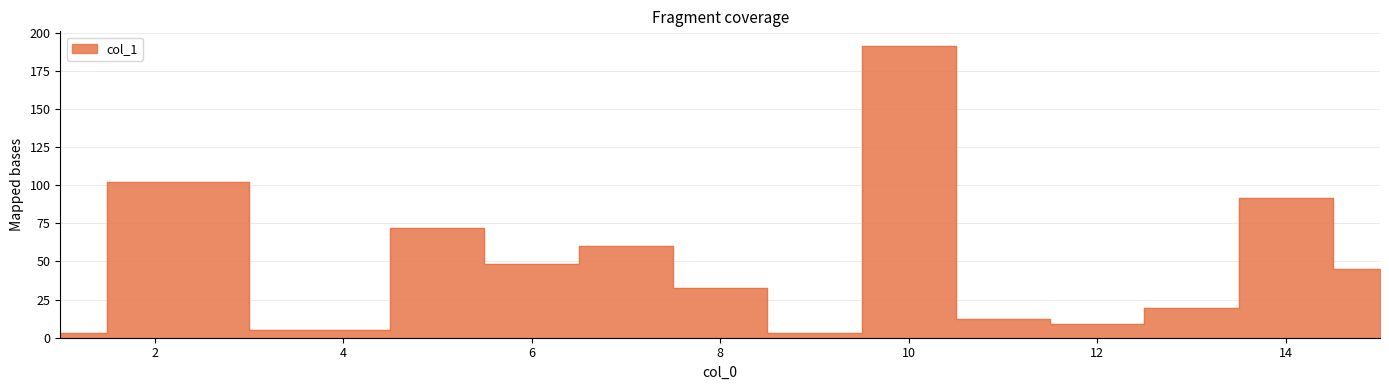

At which category does the data reach its first local valley?

1